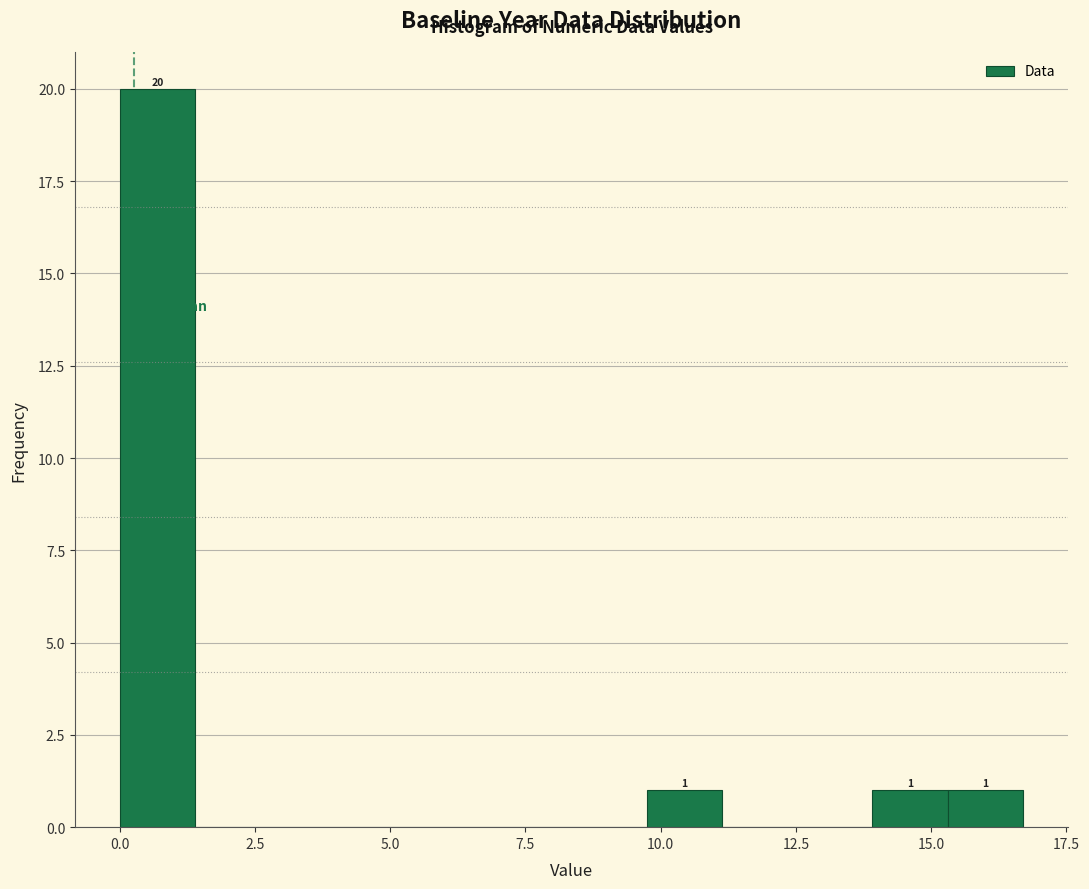

Read against the x-axis, roughly where is the centre of the tallest bar?

0.5